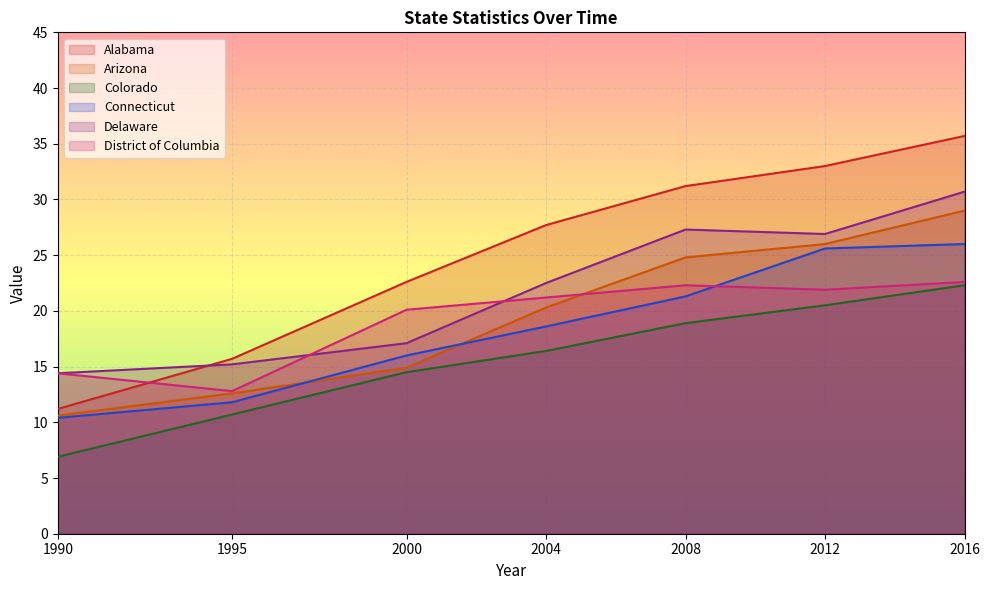

Between 2000 and 1995, which is larger?

2000